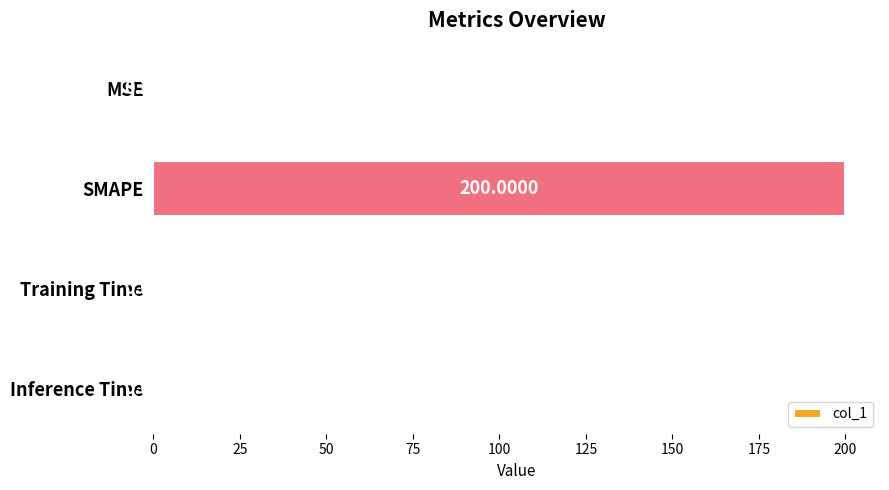

At which label is the value closest to 100?

MSE